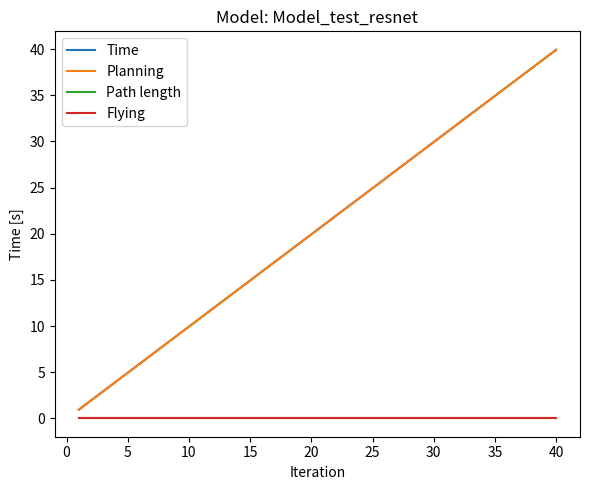

Reading right to left, what are all the values shown in this chart?

Time: 39.9	38.9	37.9	36.9	35.9	34.9	33.9	32.9	31.9	30.9	29.9	28.9	27.9	26.9	25.9	24.9	23.9	22.9	21.9	20.9	19.9	18.9	17.9	16.9	15.9	14.9	13.9	12.9	11.9	10.9	9.9	8.9	7.9	6.9	5.9	4.9	3.9	2.9	1.9	0.9
Planning: 39.9	38.9	37.9	36.9	35.9	34.9	33.9	32.9	31.9	30.9	29.9	28.9	27.9	26.9	25.9	24.9	23.9	22.9	21.9	20.9	19.9	18.9	17.9	16.9	15.9	14.9	13.9	12.9	11.9	10.9	9.9	8.9	7.9	6.9	5.9	4.9	3.9	2.9	1.9	0.9
Path length: 0.0	0.0	0.0	0.0	0.0	0.0	0.0	0.0	0.0	0.0	0.0	0.0	0.0	0.0	0.0	0.0	0.0	0.0	0.0	0.0	0.0	0.0	0.0	0.0	0.0	0.0	0.0	0.0	0.0	0.0	0.0	0.0	0.0	0.0	0.0	0.0	0.0	0.0	0.0	0.0
Flying: 0.0	0.0	0.0	0.0	0.0	0.0	0.0	0.0	0.0	0.0	0.0	0.0	0.0	0.0	0.0	0.0	0.0	0.0	0.0	0.0	0.0	0.0	0.0	0.0	0.0	0.0	0.0	0.0	0.0	0.0	0.0	0.0	0.0	0.0	0.0	0.0	0.0	0.0	0.0	0.0